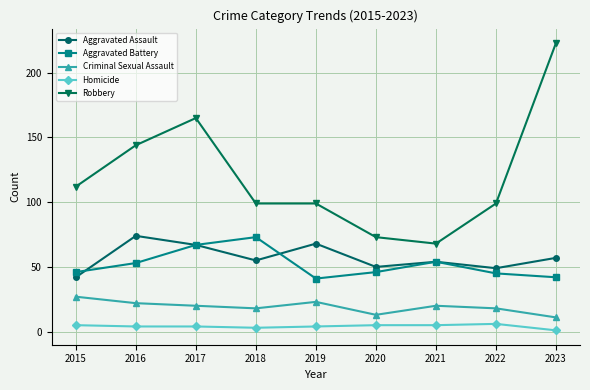

The value of Aggravated Assault at 2019 is 32. True or false?

False